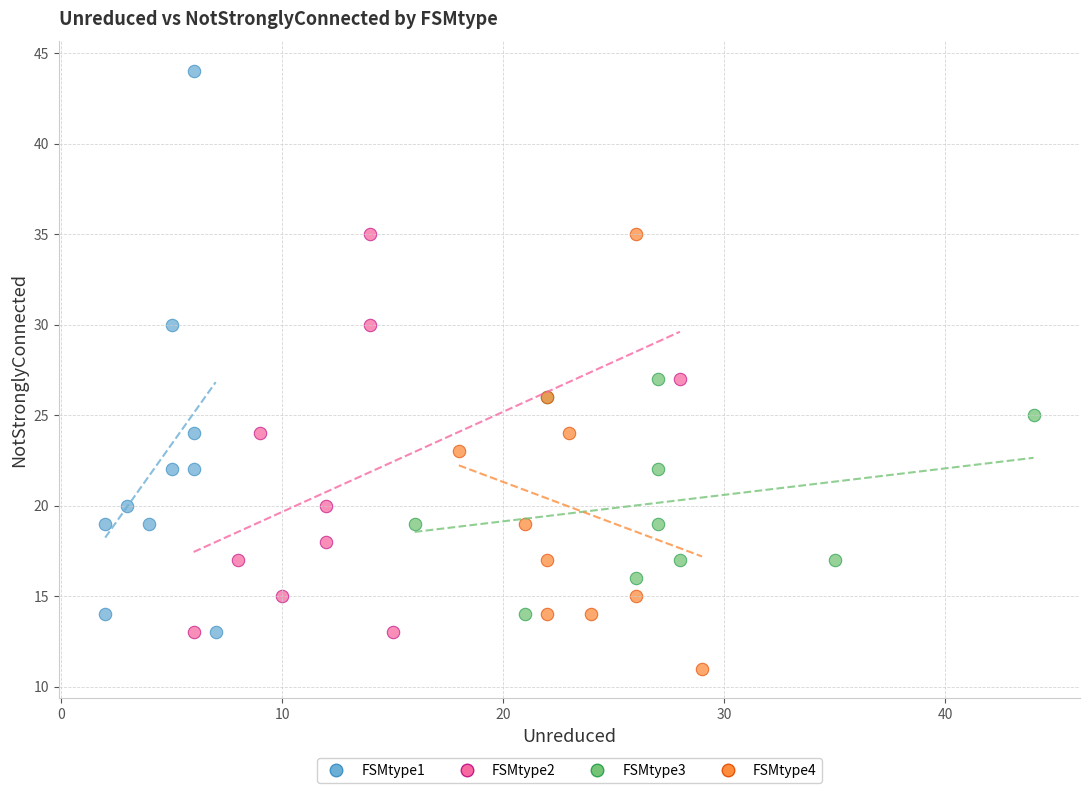

Which series has the largest Y range (max minus min)?

FSMtype1